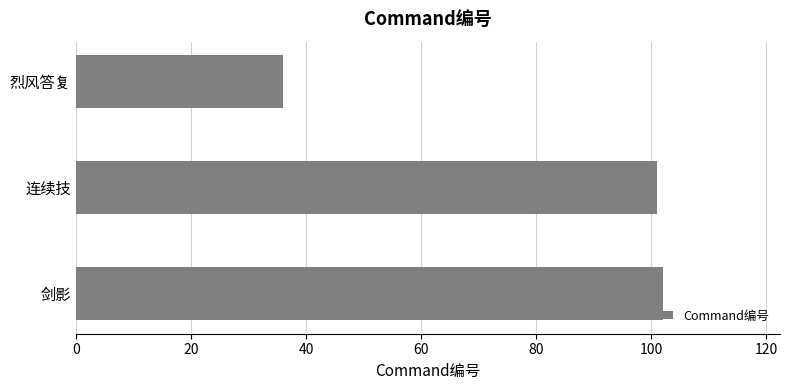

List the labels in order of value, largest first.

剑影, 连续技, 烈风答复